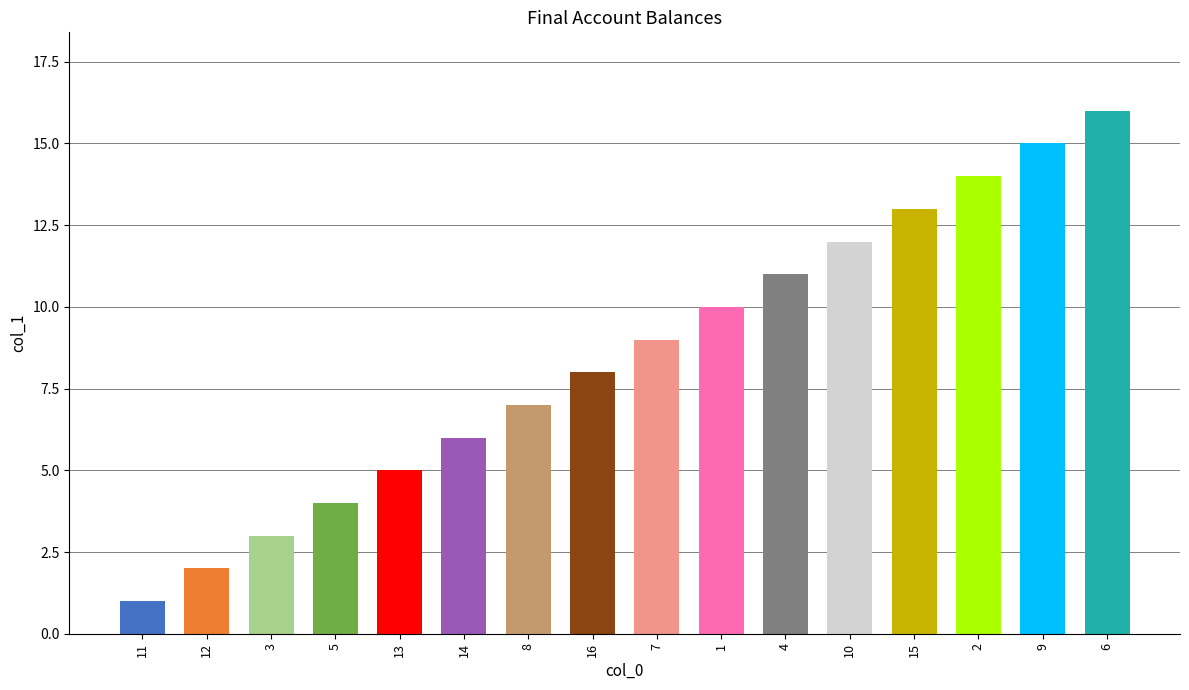

True or false: the data shows 8 at 13.

False